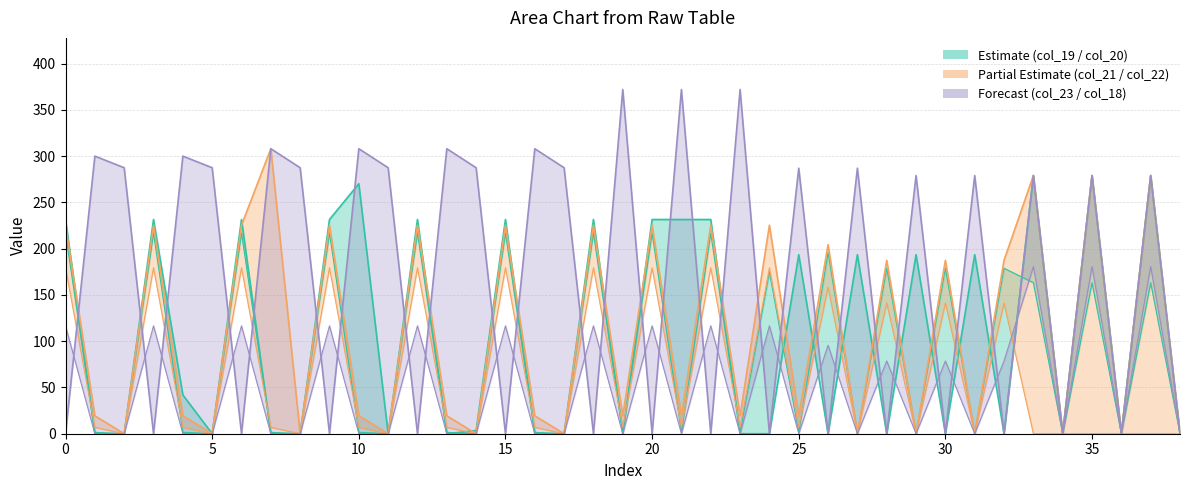

How many lines are shown in the chart?

3